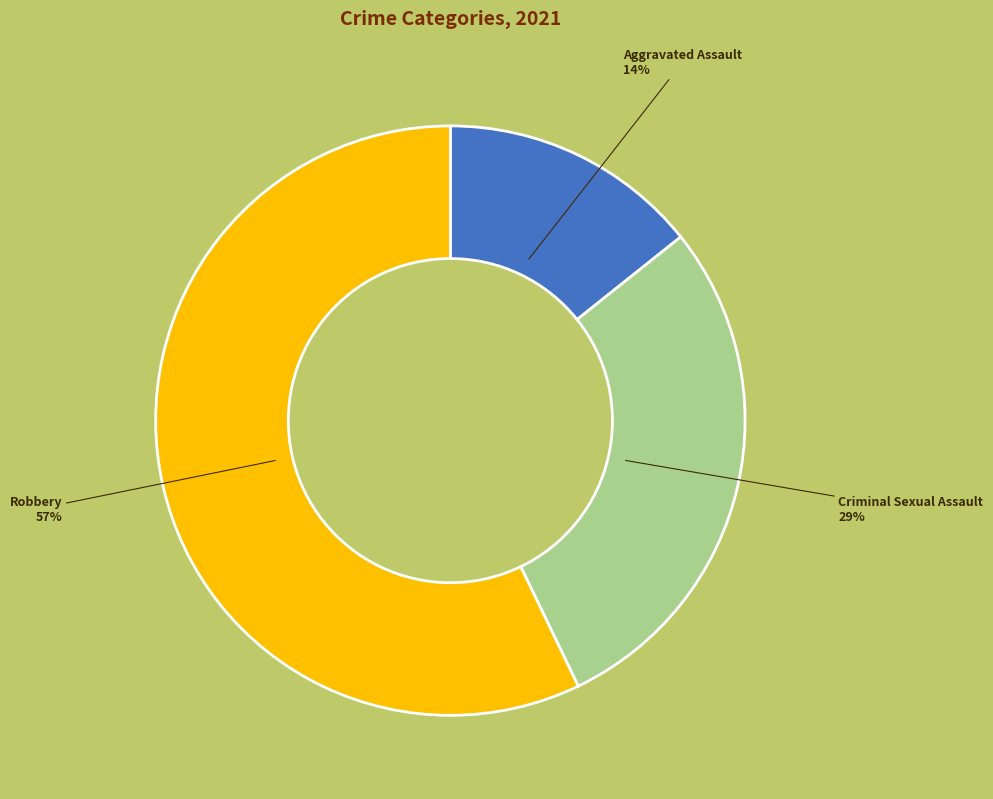

Is there a majority slice in this chart?

Yes